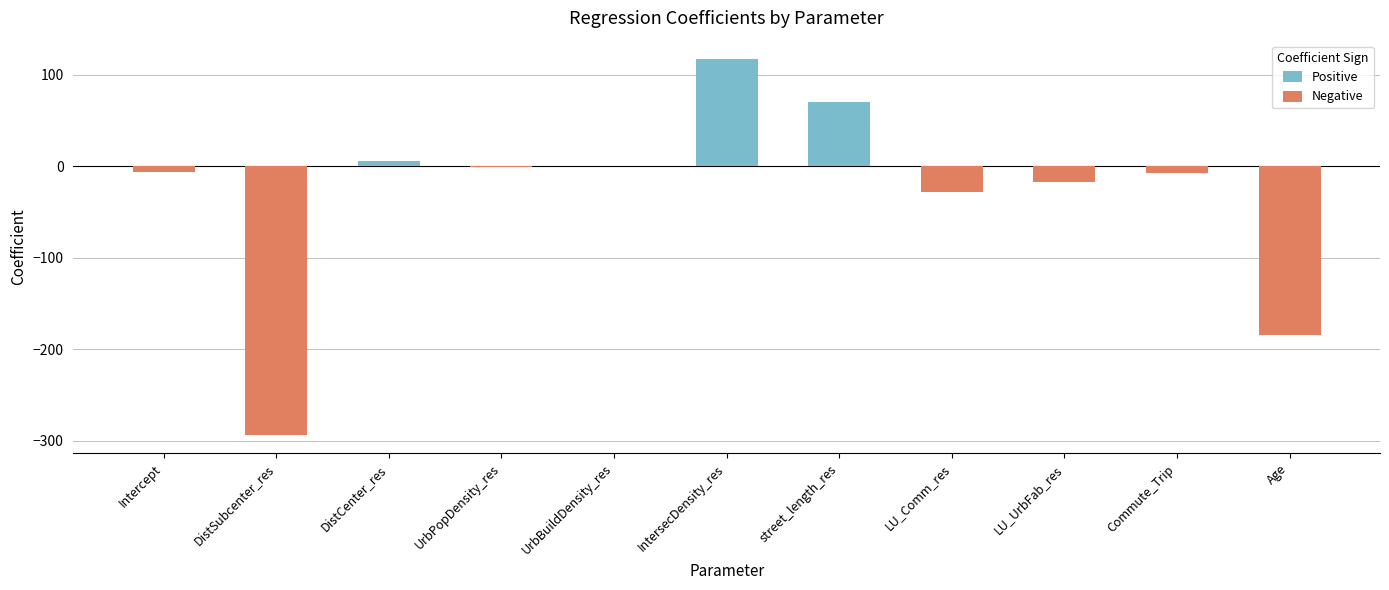

How many bars are there in total?

11